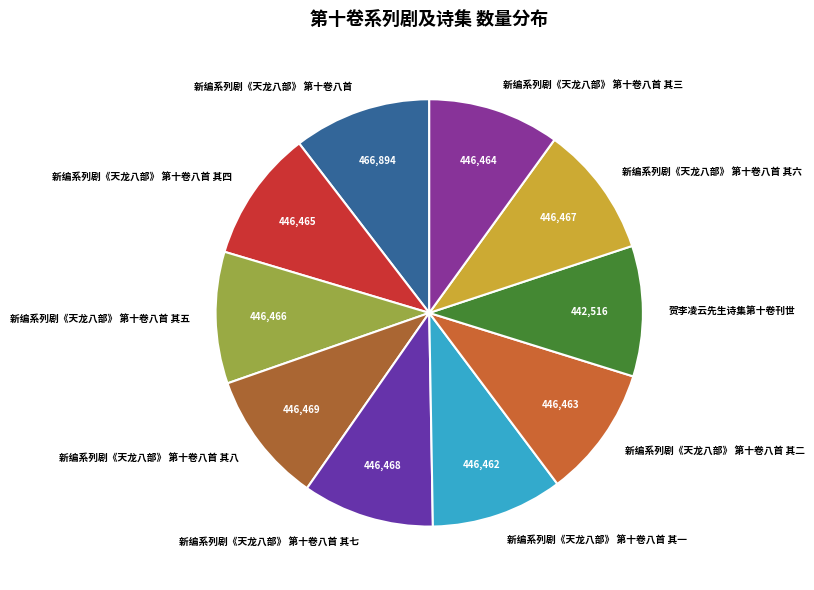

Is the sum of 新编系列剧《天龙八部》 第十卷八首 其八 and 新编系列剧《天龙八部》 第十卷八首 其四 greater than half?

No